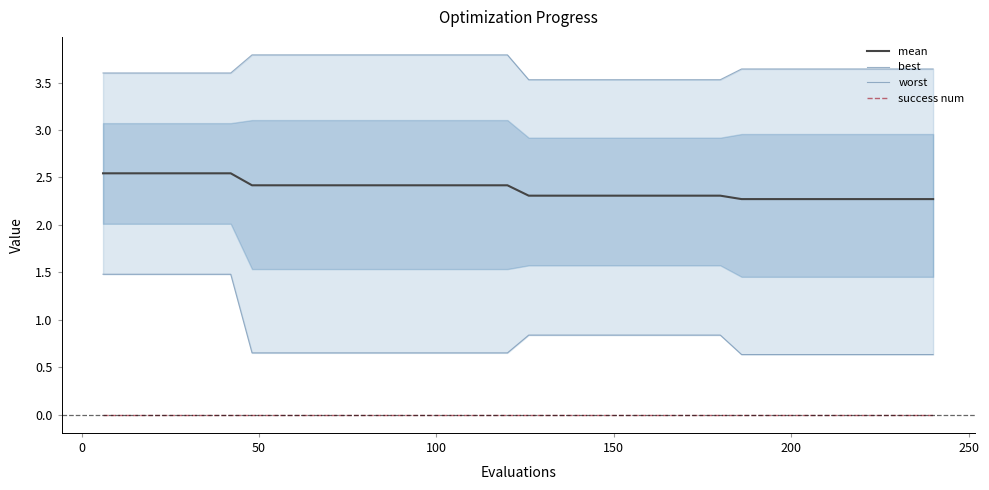

True or false: mean and success num intersect in this chart.

False